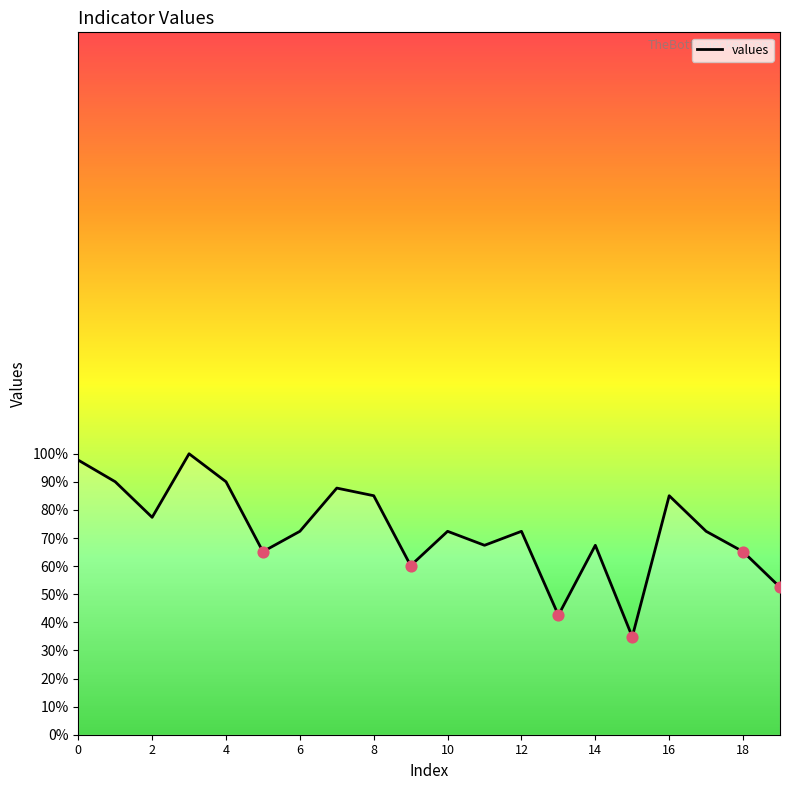

What is the greatest value displayed?

100.0